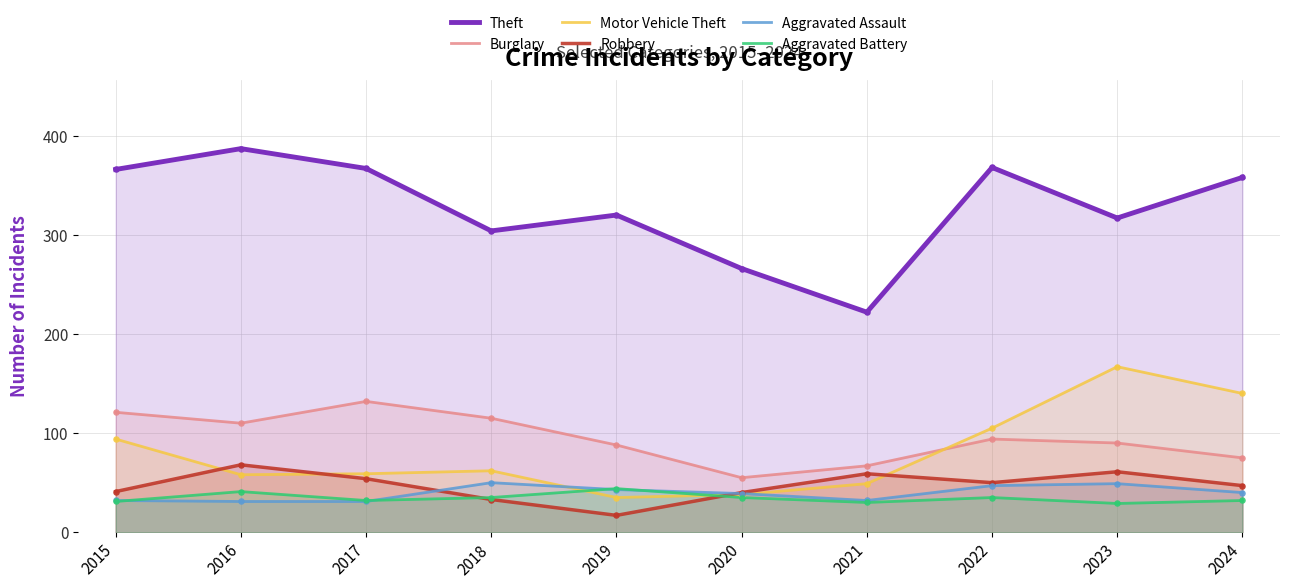

Which series has the largest total across all categories?

Theft